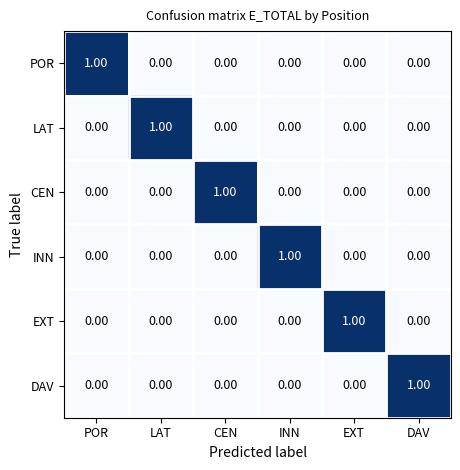

Which category has the highest value in the DAV series?

DAV